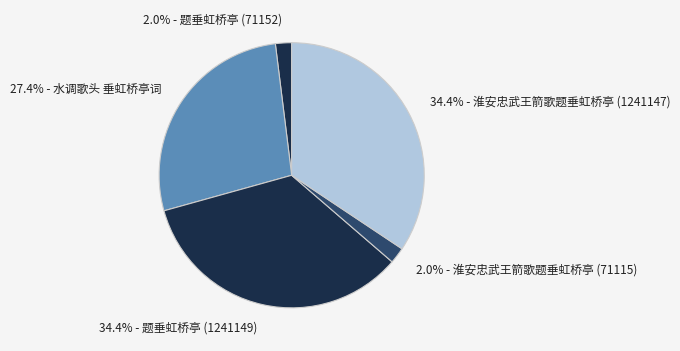

Is there a majority slice in this chart?

No